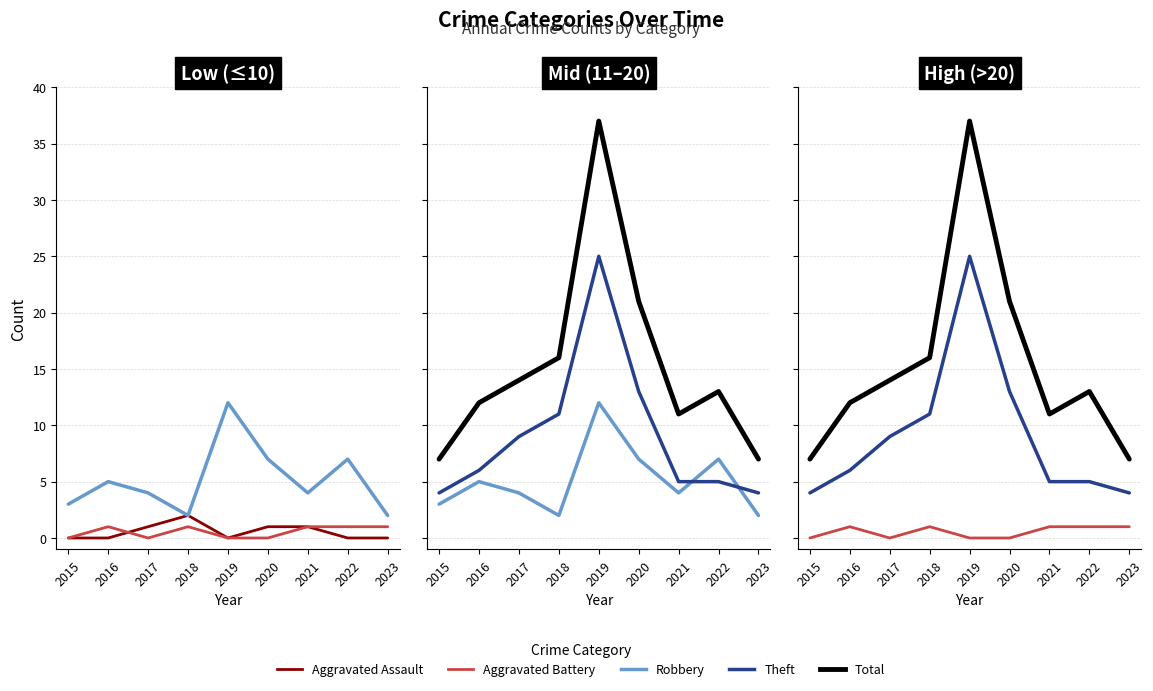

Is it true that Aggravated Battery equals 1 at 2023?

True